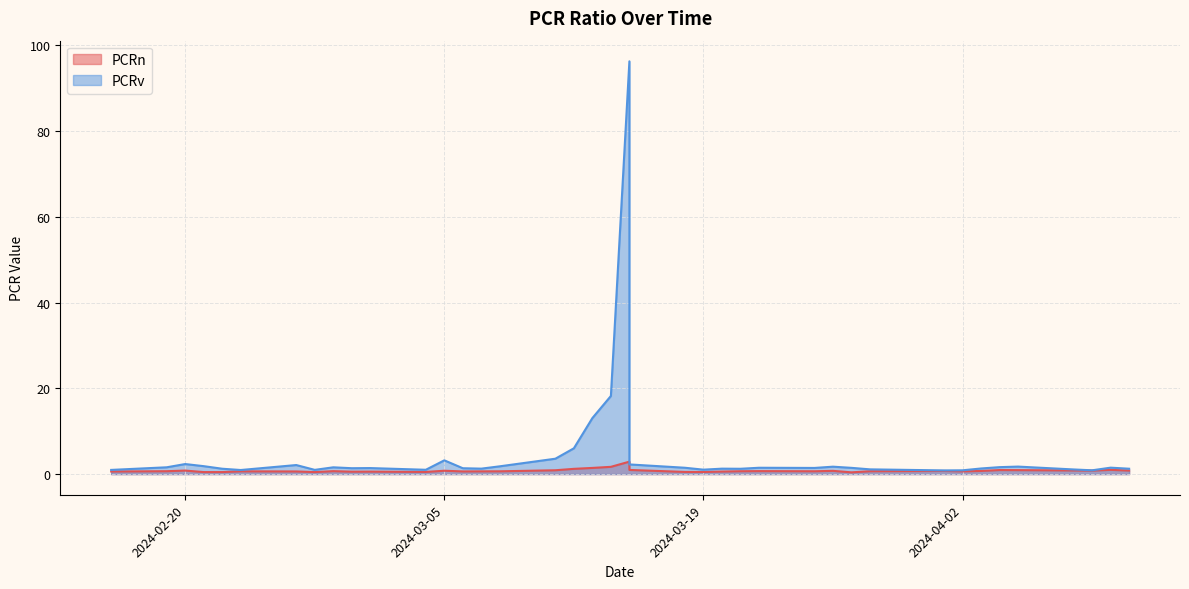

Which has a higher value, 2024-04-09 or 2024-03-06?

2024-04-09